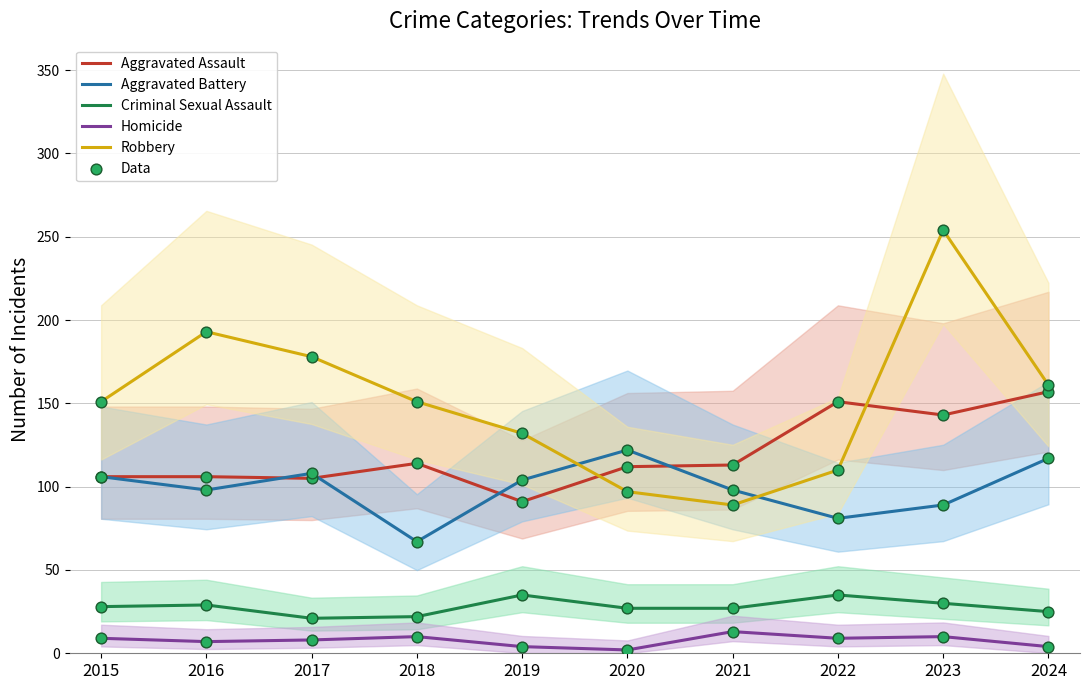

Which series has the largest Y range (max minus min)?

Robbery